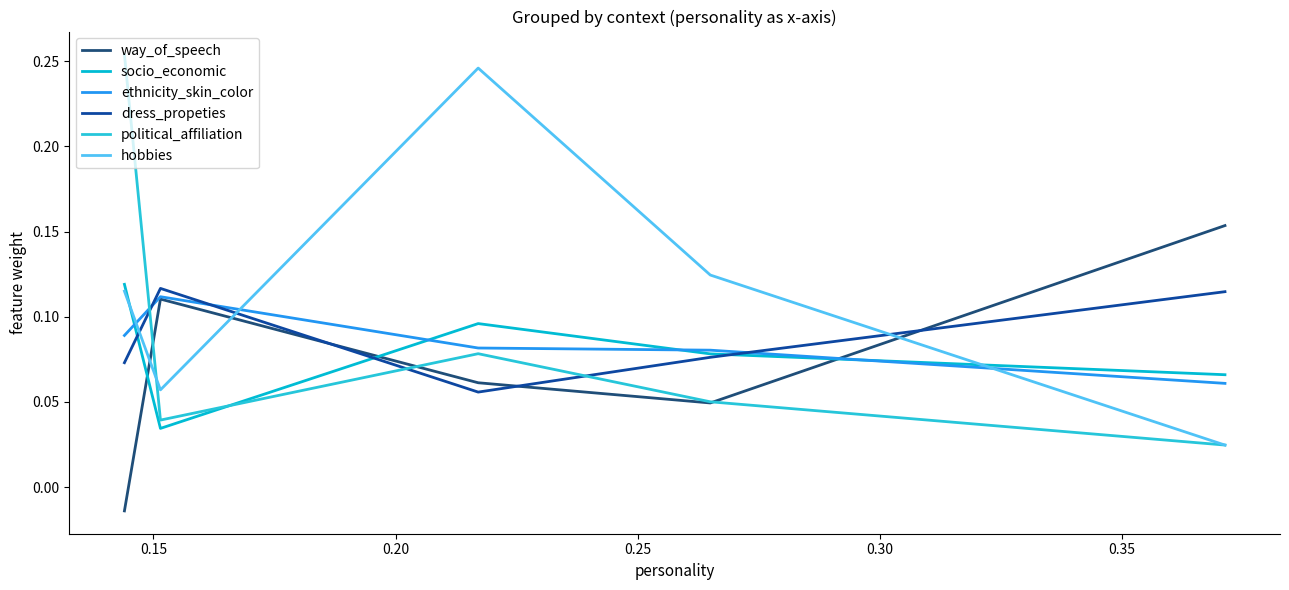

Does the chart have visible grid lines?

No